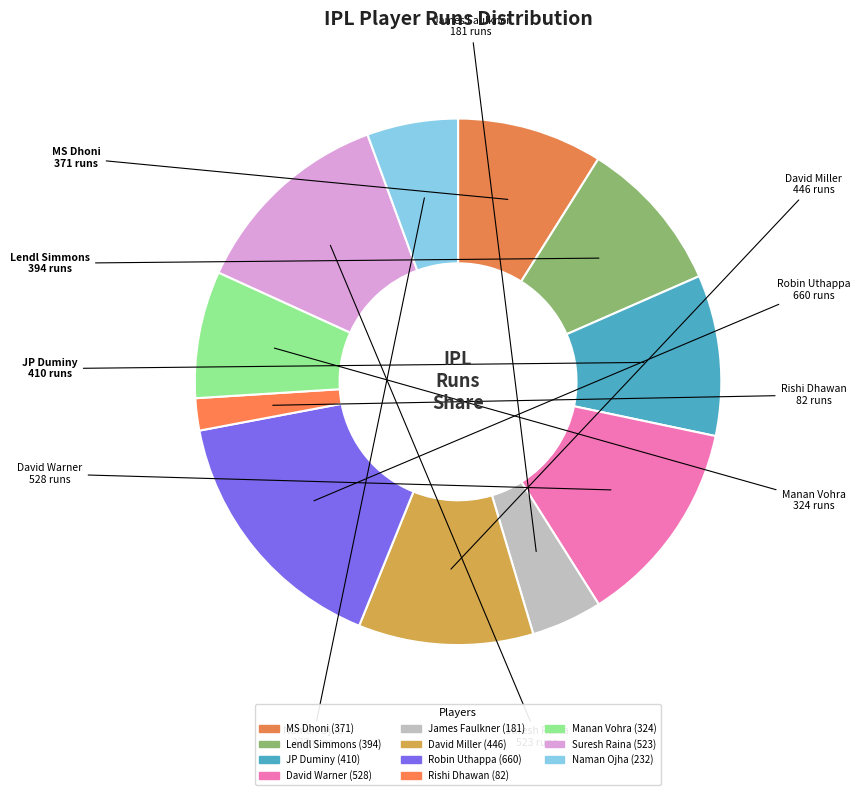

Which has a higher value, Rishi Dhawan or David Miller?

David Miller